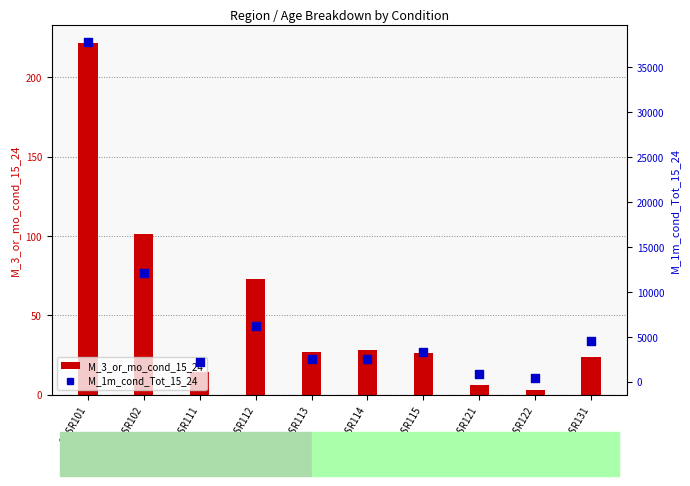

At how many categories does at least one series exceed 25226?

1